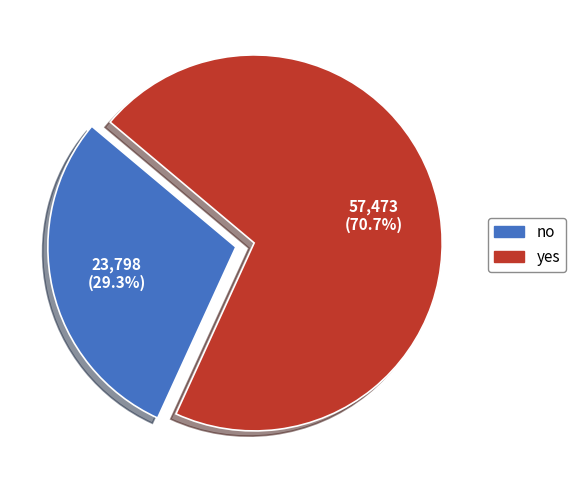

Which slice is the largest?

yes